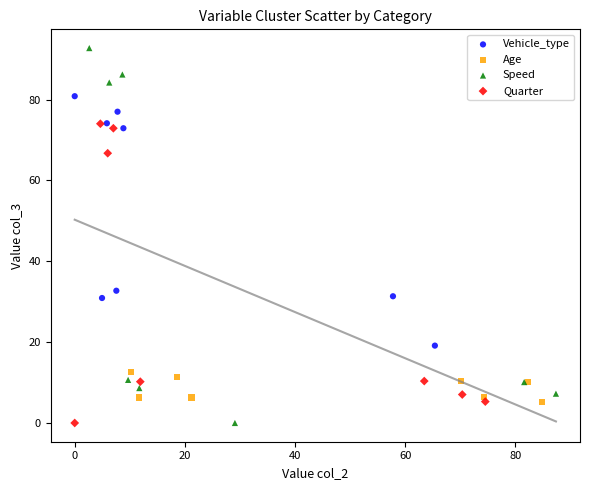

Which series contains the highest Y value?

Speed